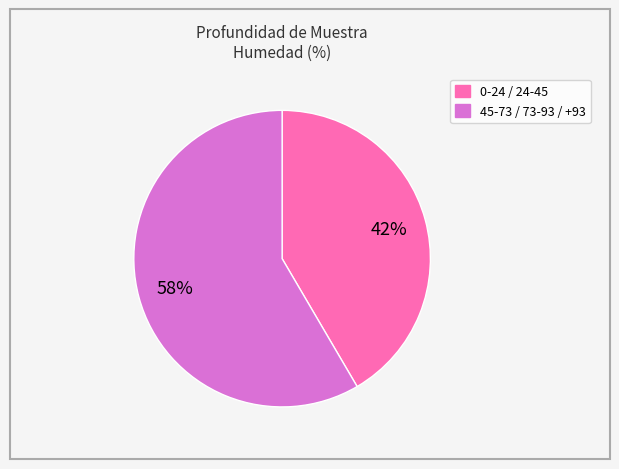

Does any single category account for the majority?

Yes